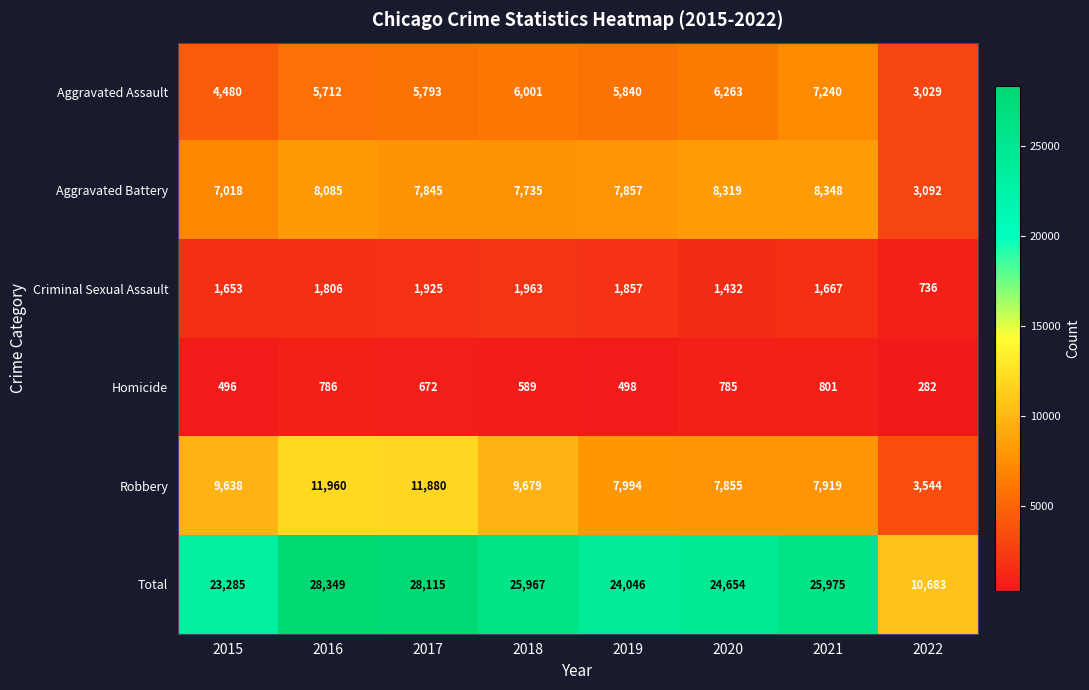

What is the approximate value of Aggravated Battery at 2015, to the nearest 10?

7020